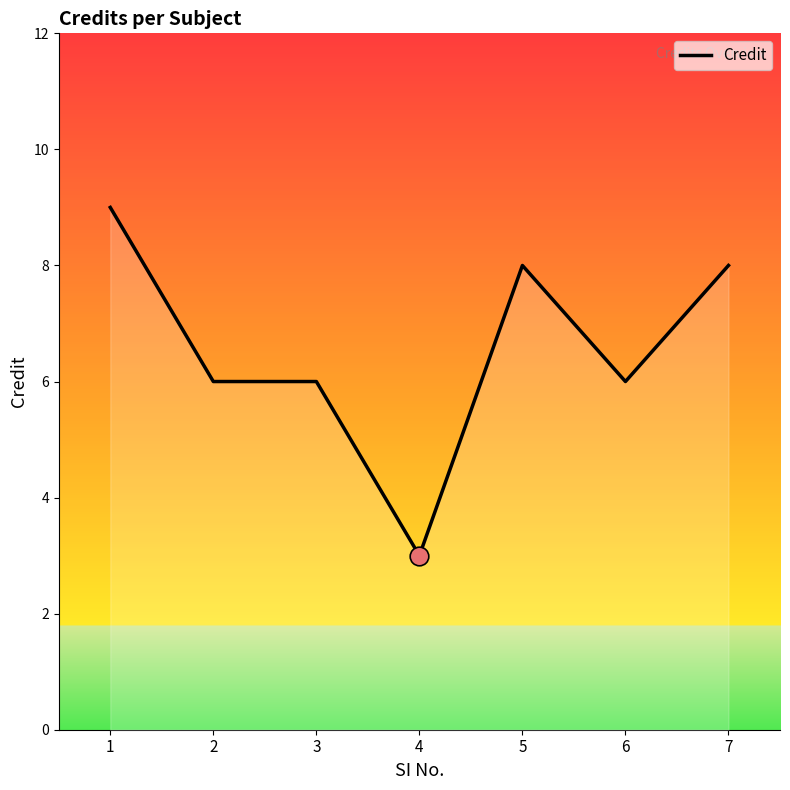

What is the change in value from 6 to 7?

+2